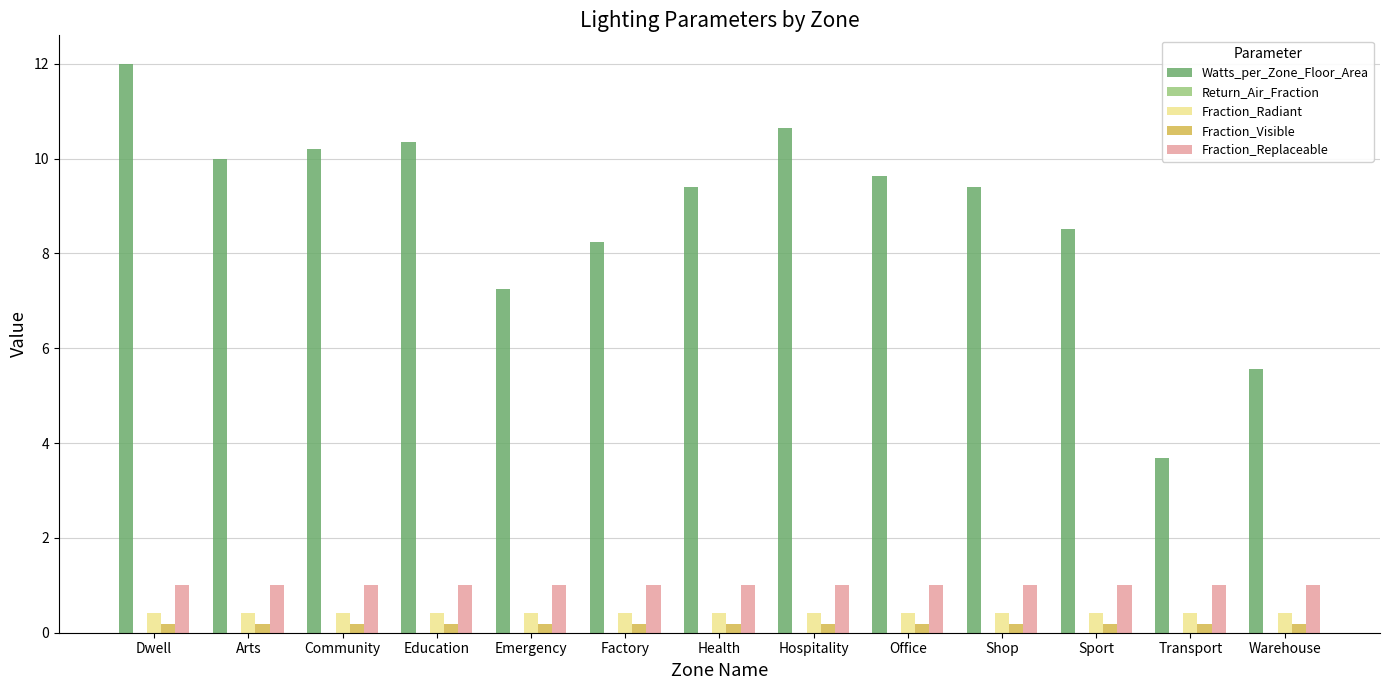

How many data points does each series have?

13